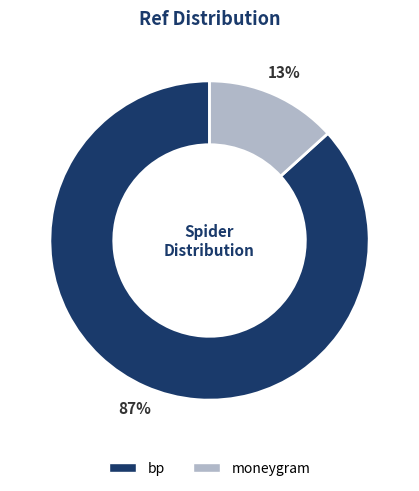

To the nearest percent, what is the combined percentage of moneygram and bp?

100%